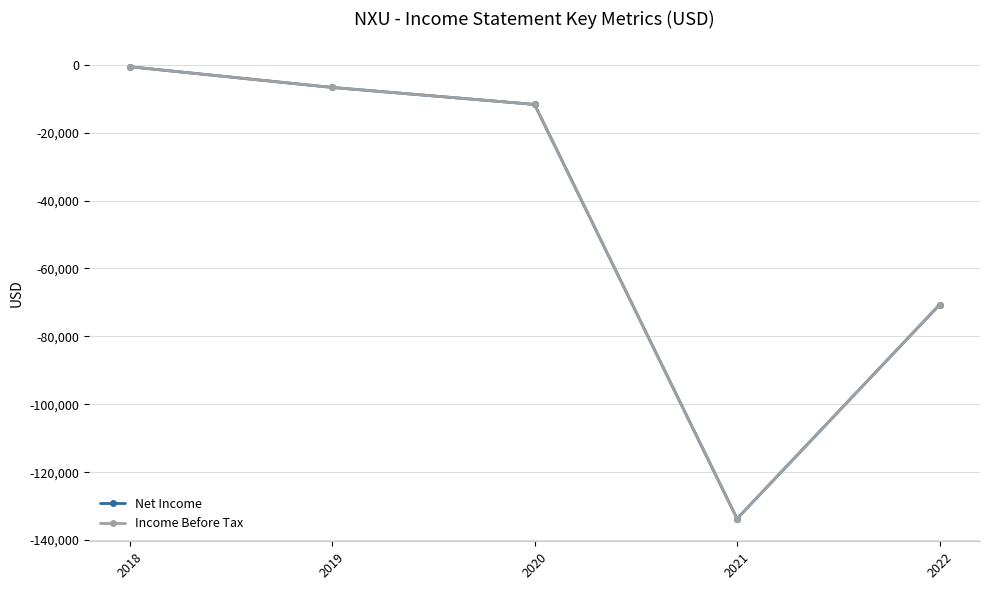

True or false: Income Before Tax has more than 0 points higher than both neighbors.

False